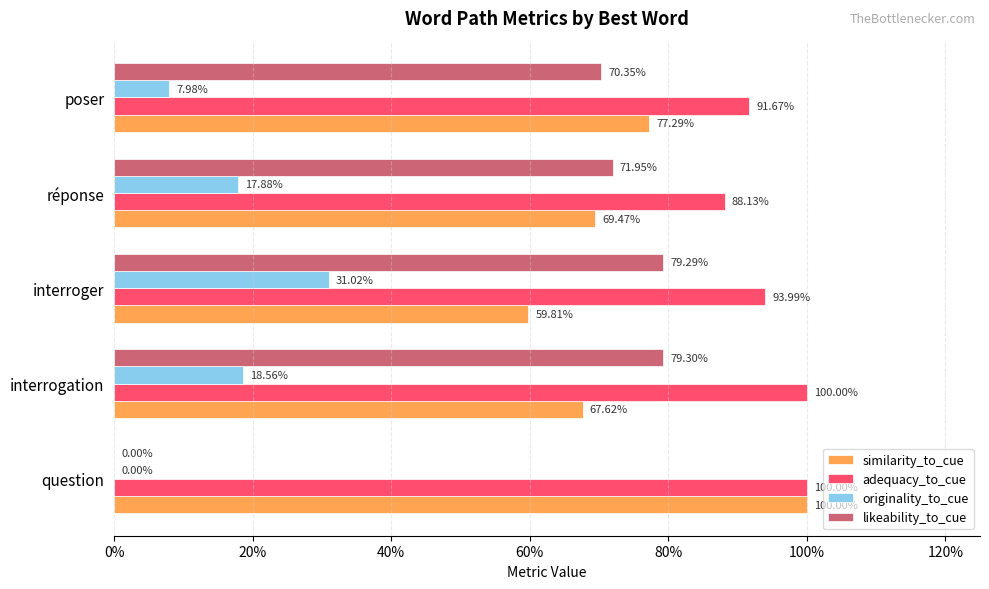

What are all the series names shown in the legend?

similarity_to_cue, adequacy_to_cue, originality_to_cue, likeability_to_cue